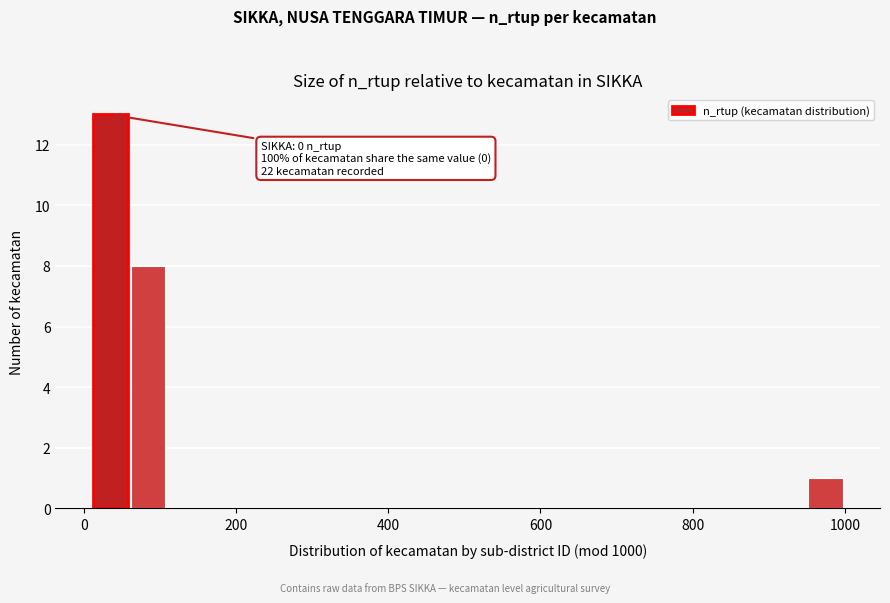

Read against the x-axis, roughly where is the centre of the tallest bar?

40